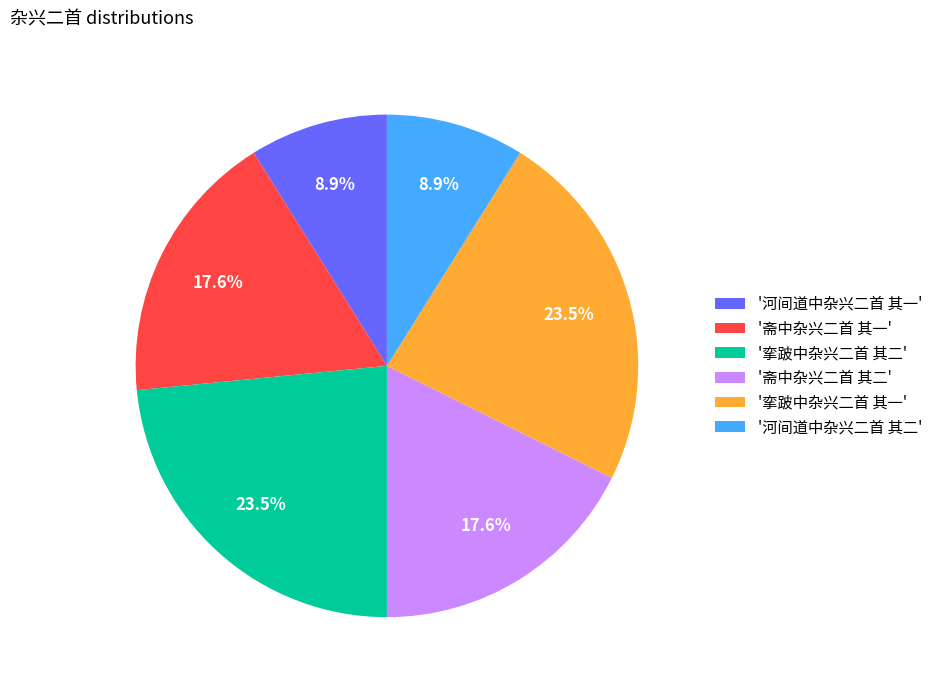

Is there any slice that represents more than half of the pie?

No